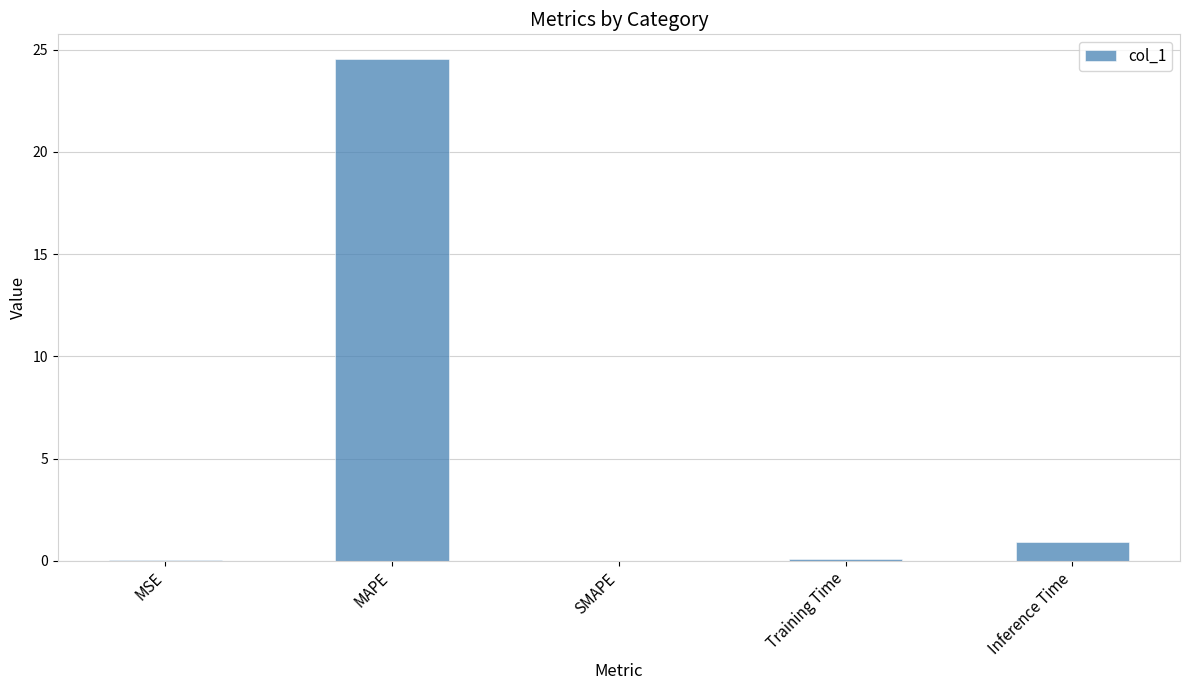

Between SMAPE and MAPE, which is larger?

MAPE